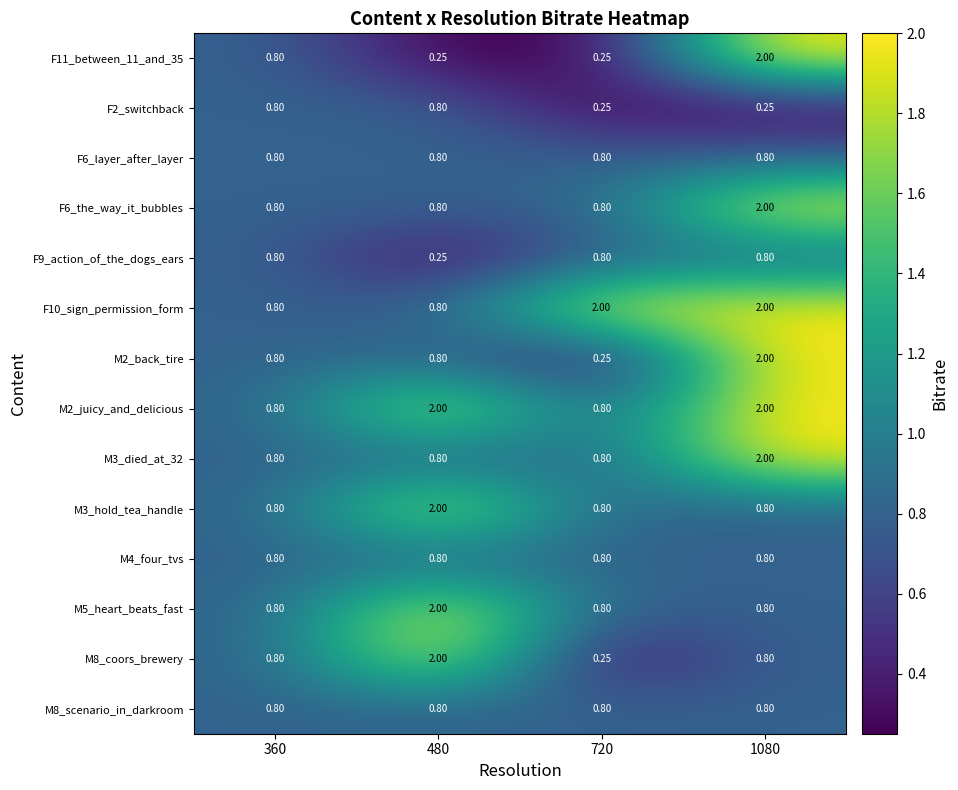

Rank the series at 480 from lowest to highest value.

F11_between_11_and_35, F9_action_of_the_dogs_ears, F2_switchback, F6_layer_after_layer, F6_the_way_it_bubbles, F10_sign_permission_form, M2_back_tire, M3_died_at_32, M4_four_tvs, M8_scenario_in_darkroom, M2_juicy_and_delicious, M3_hold_tea_handle, M5_heart_beats_fast, M8_coors_brewery